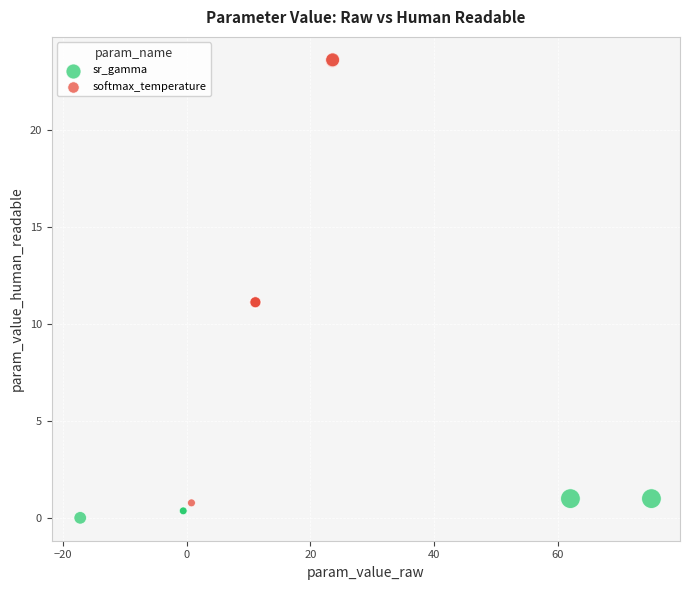

Which series has the widest spread of Y values?

softmax_temperature